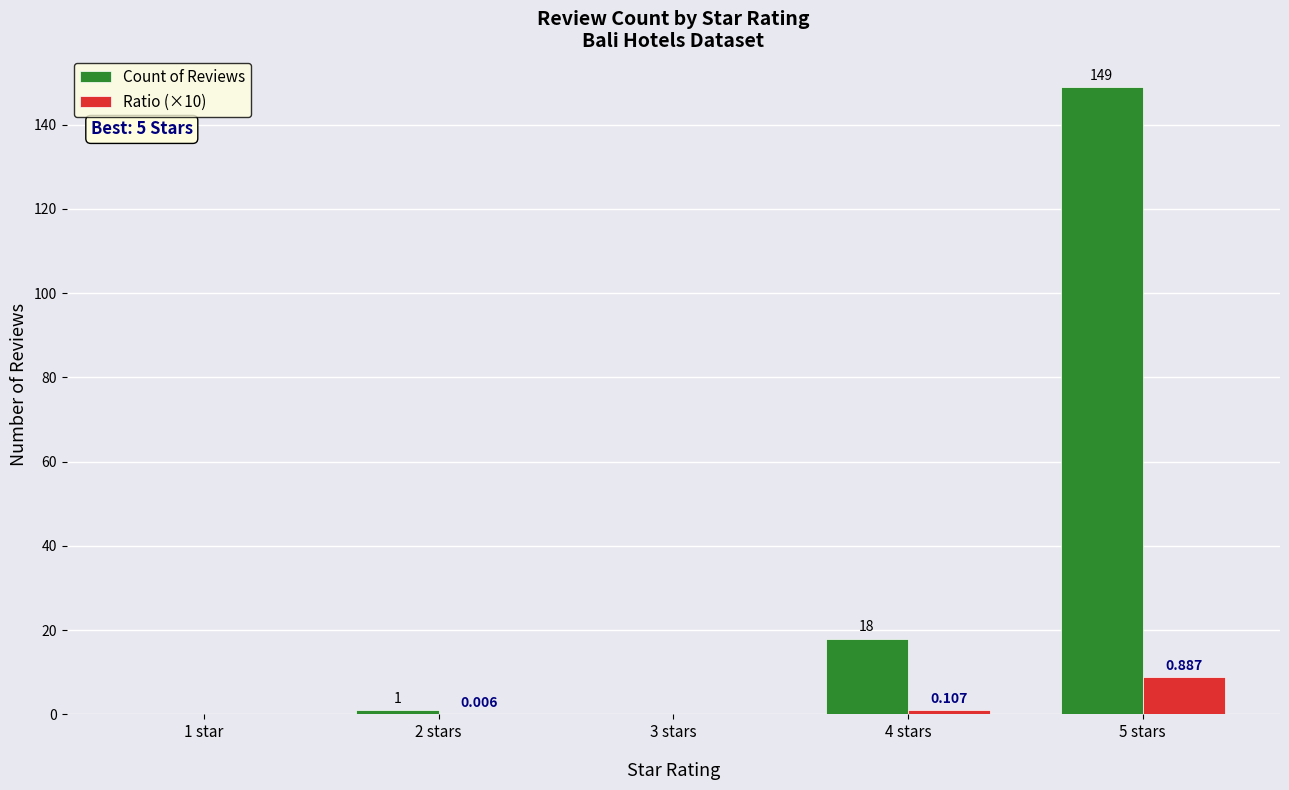

Count the number of data series in this chart.

2